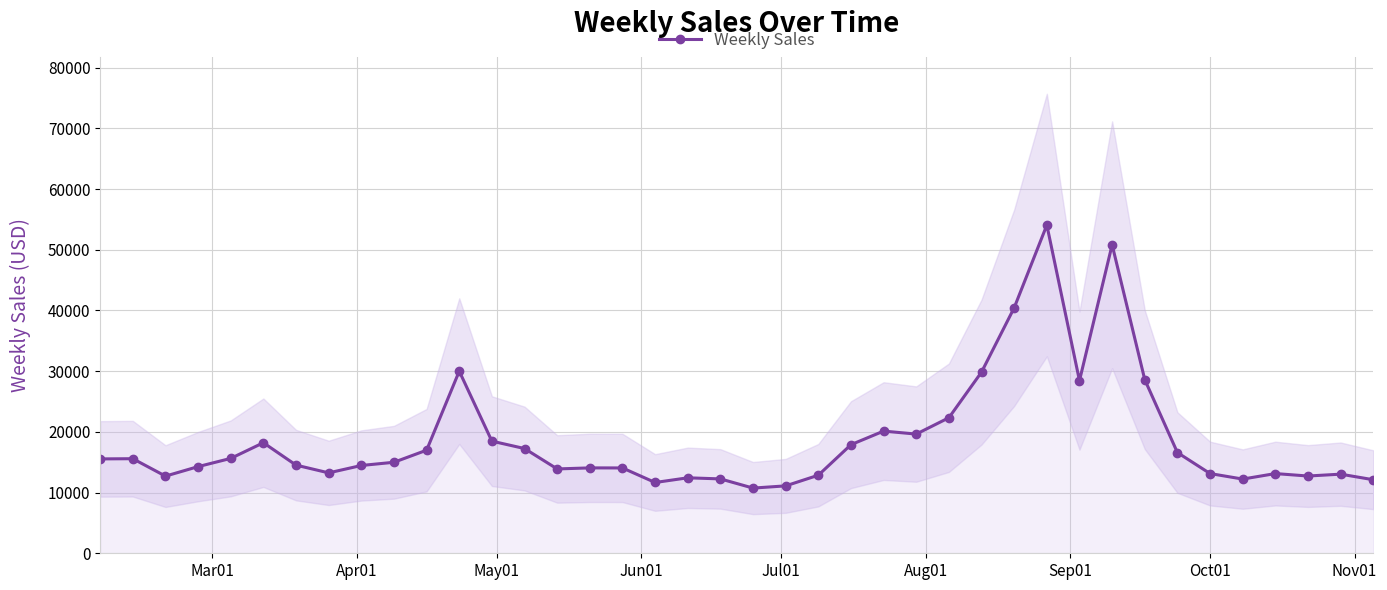

True or false: Weekly Sales has more than 2 points higher than both neighbors.

True